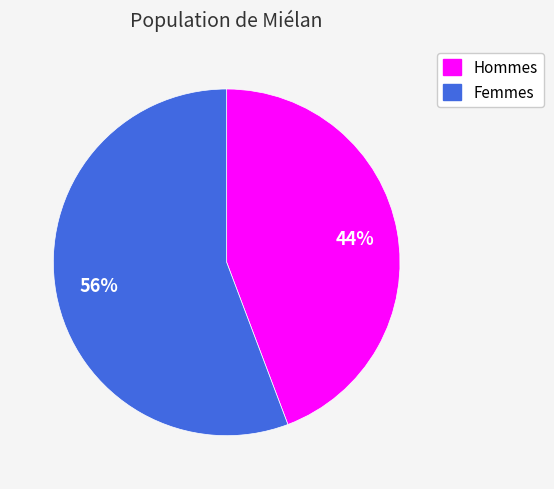

Is there any slice that represents more than half of the pie?

Yes